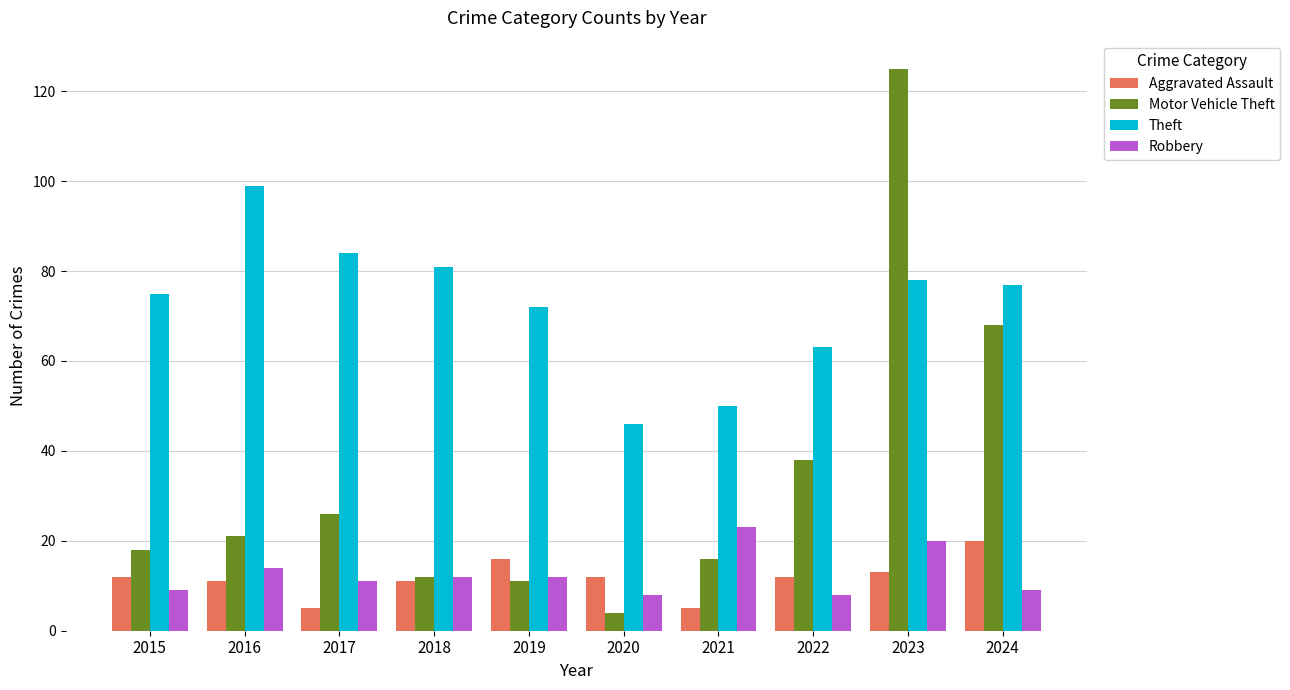

What is the value of the Theft bar at the 6th from the left?

46